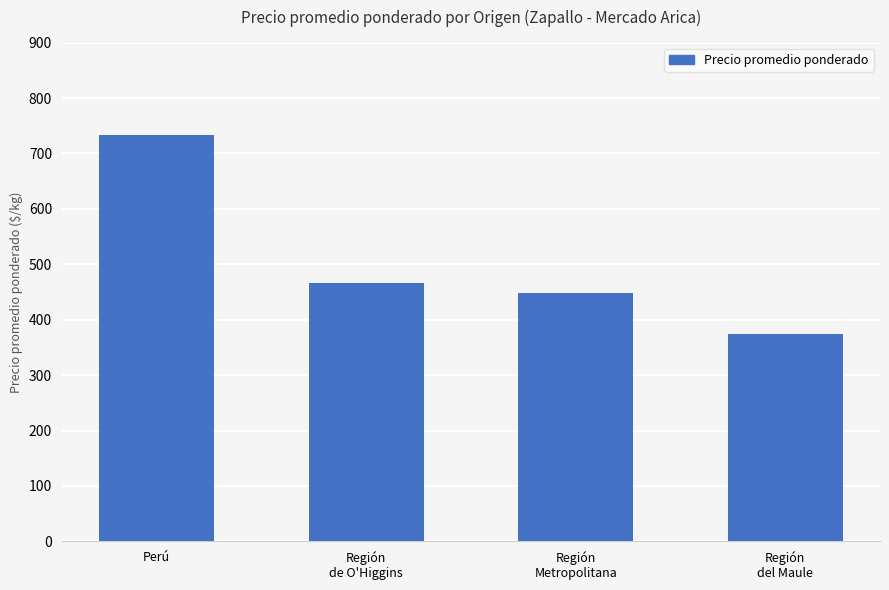

What is the approximate value at Perú?

733.5